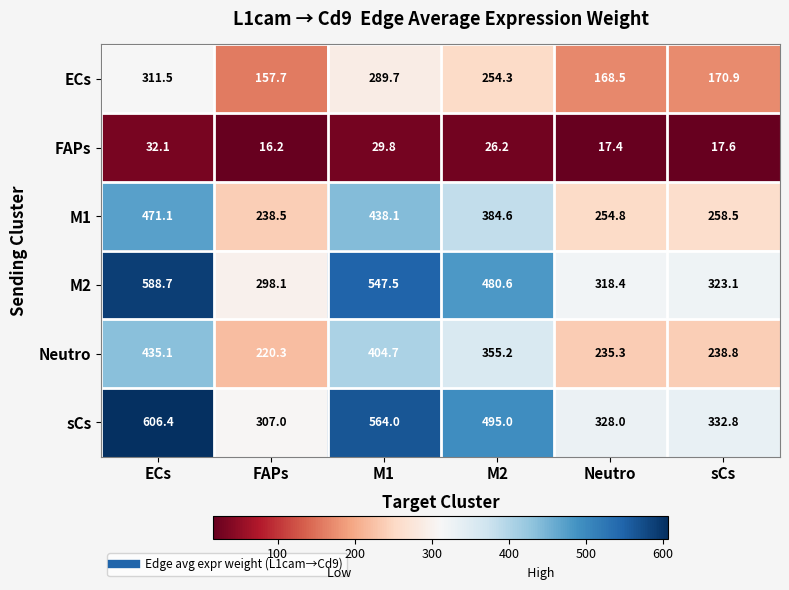

What is the total value across all series at M2?

1995.9